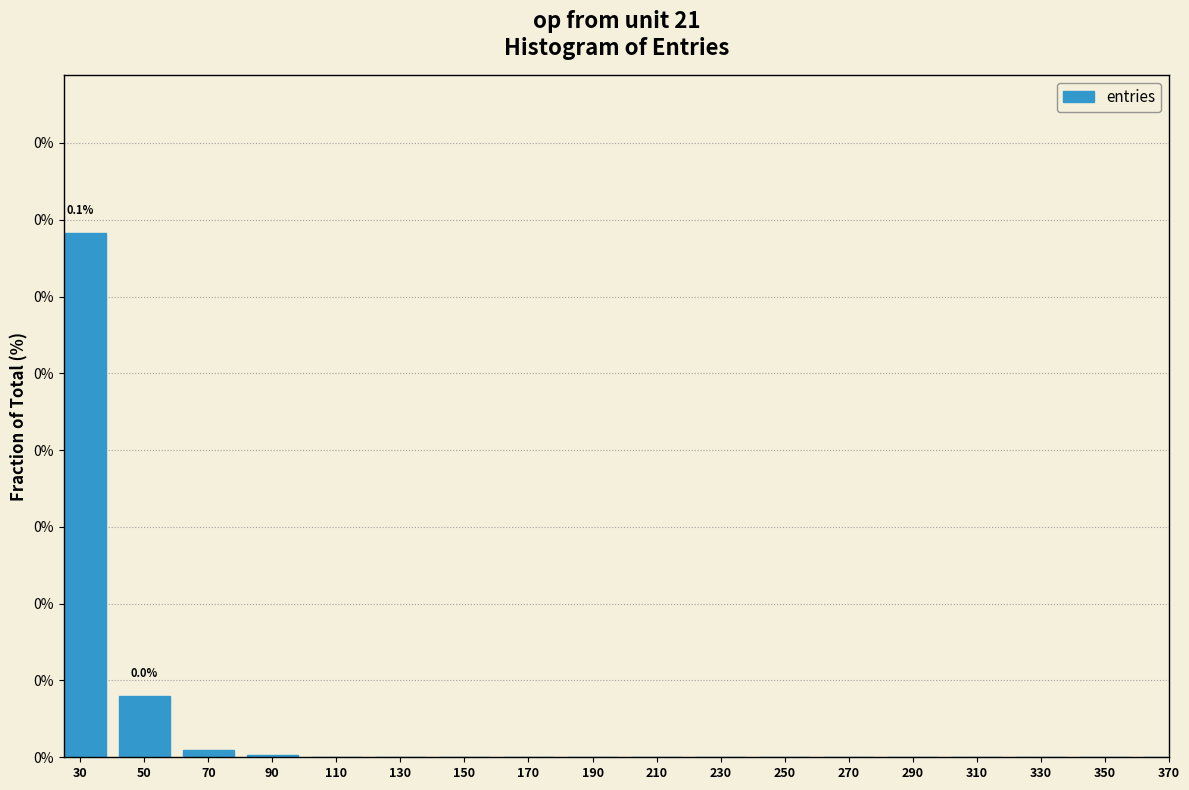

Are the bars horizontal?

No